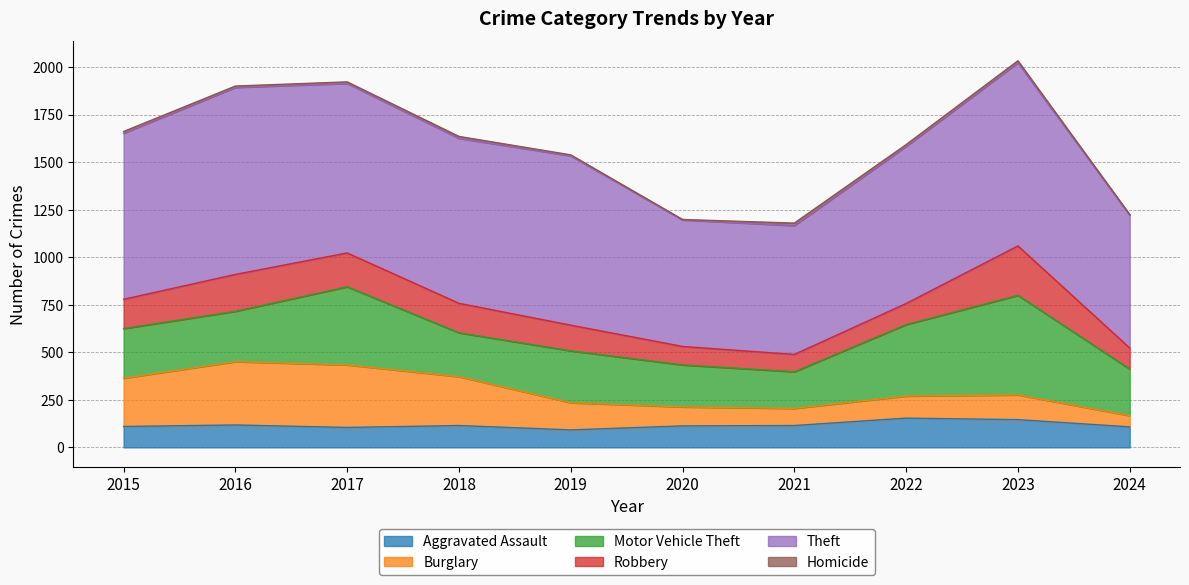

The value of Motor Vehicle Theft at 2022 is 216. True or false?

False